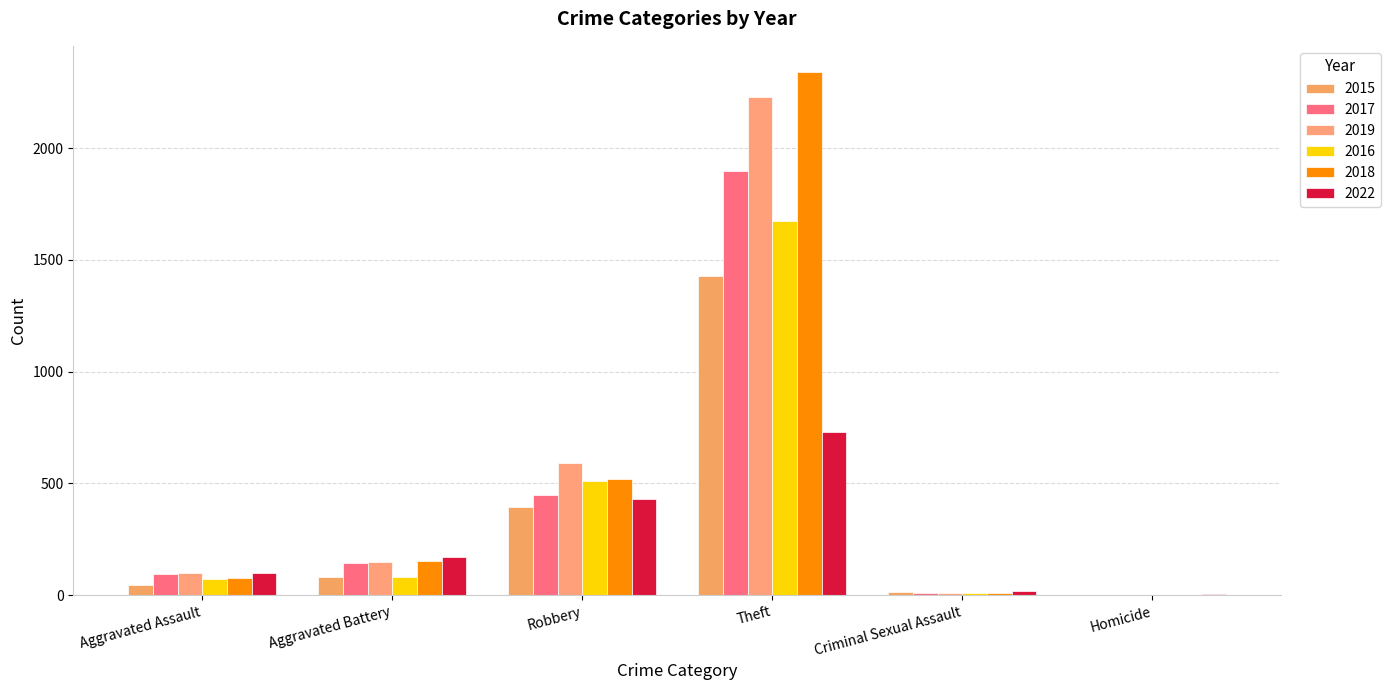

How many distinct data groups are displayed?

6